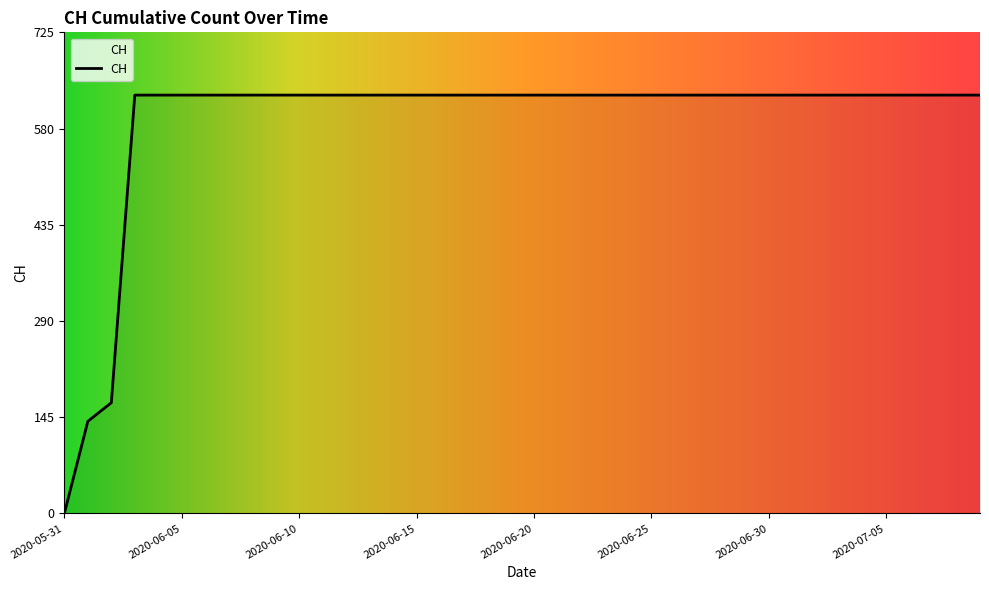

What is the average value?

591